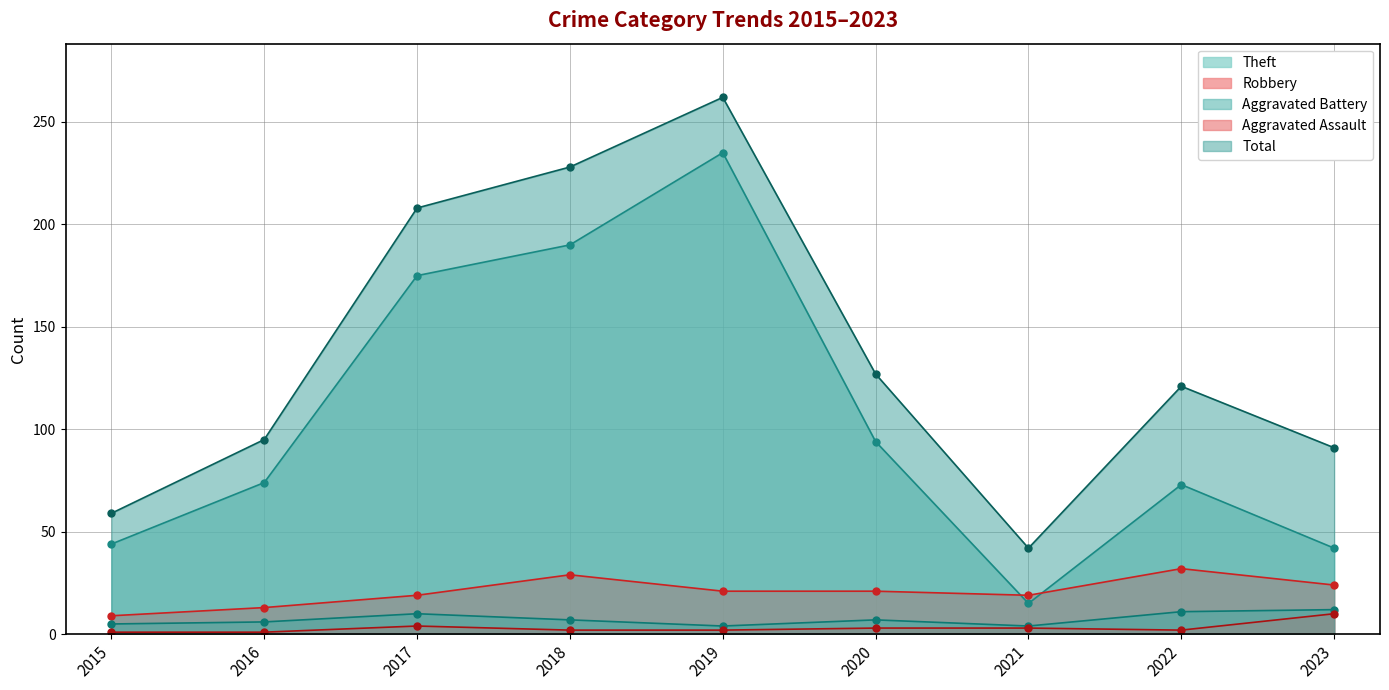

True or false: Total and Robbery cross at least once.

False